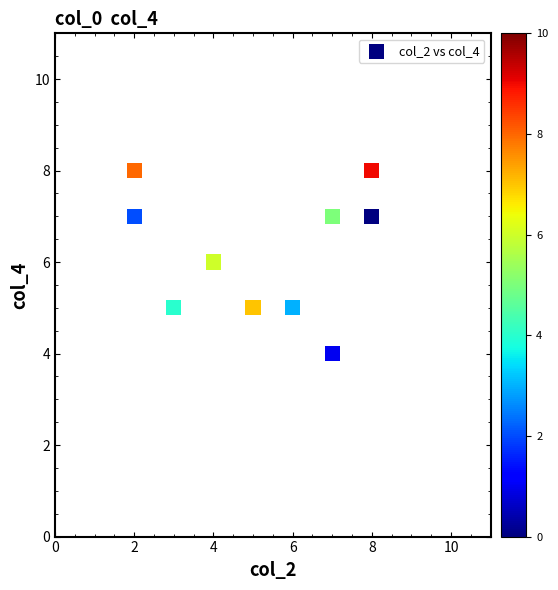

What is the range of Y values (max minus min)?

4